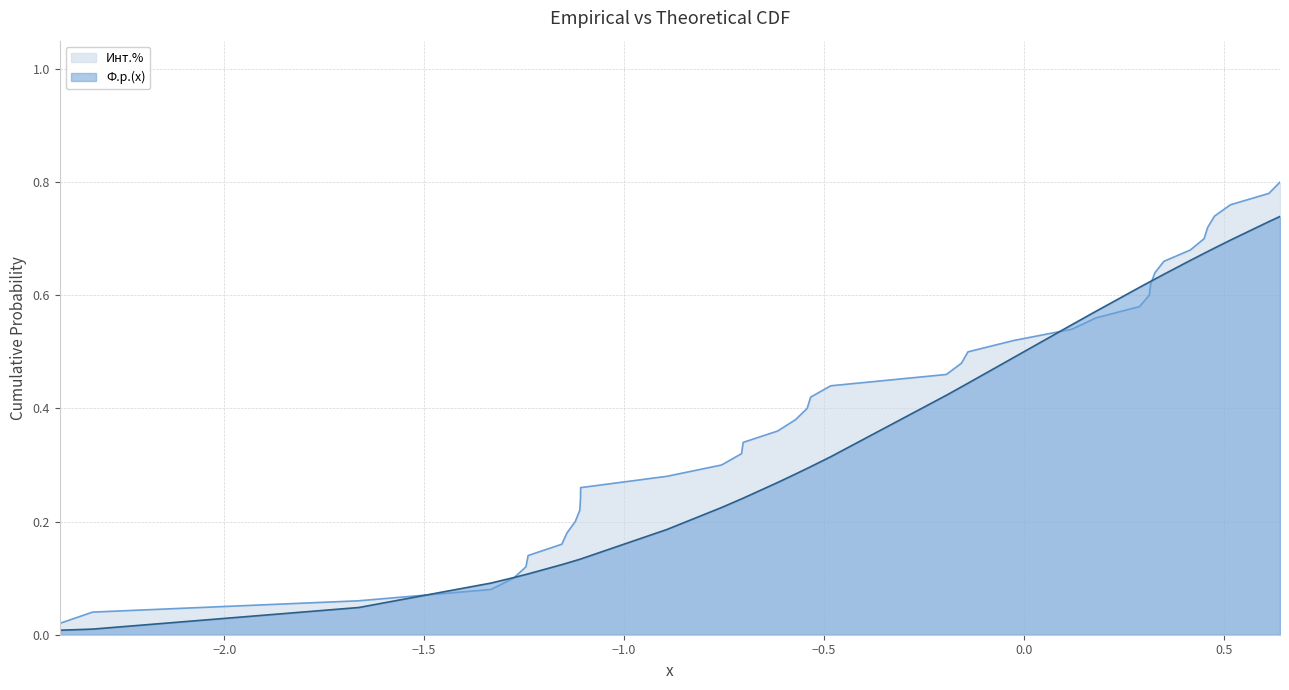

Which series has the largest total across all categories?

Инт.%